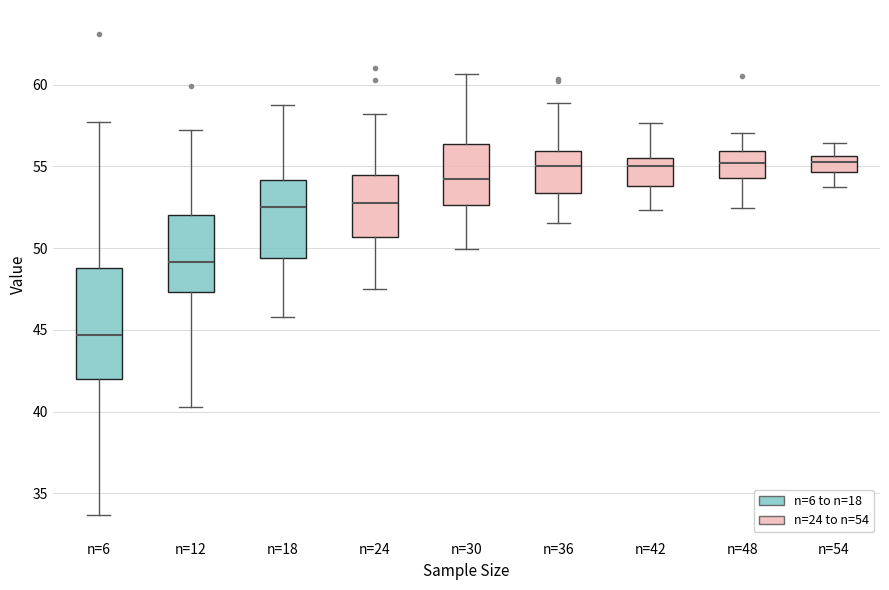

Reading left to right, transcribe this box plot: for each box, give where its median line is, the range the box spans, and where its two whiskers end, as read against the y-axis. The values are not printed on the chart, so give them approximately, as read against the axis.

n=6: median 44.5, box 42.0 to 49.0, whiskers 33.5 to 57.5
n=12: median 49.0, box 47.5 to 52.0, whiskers 40.5 to 57.0
n=18: median 52.5, box 49.5 to 54.0, whiskers 46.0 to 59.0
n=24: median 52.5, box 50.5 to 54.5, whiskers 47.5 to 58.0
n=30: median 54.0, box 52.5 to 56.5, whiskers 50.0 to 60.5
n=36: median 55.0, box 53.5 to 56.0, whiskers 51.5 to 59.0
n=42: median 55.0, box 54.0 to 55.5, whiskers 52.5 to 57.5
n=48: median 55.0, box 54.5 to 56.0, whiskers 52.5 to 57.0
n=54: median 55.5 (inside the box), box 54.5 to 55.5, whiskers 54.0 to 56.5